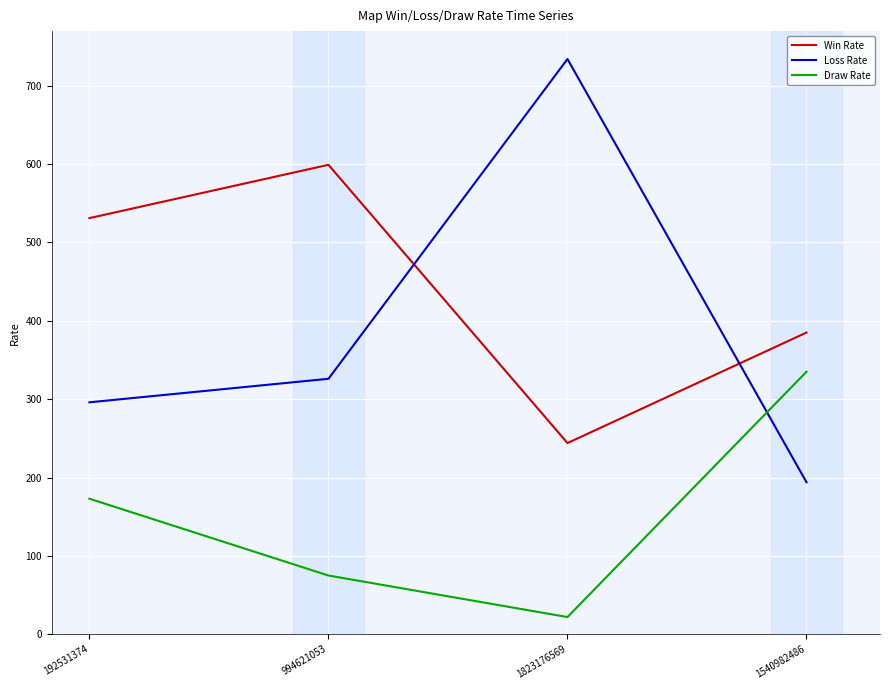

List the series in order of their overall mean, highest first.

Win Rate, Loss Rate, Draw Rate